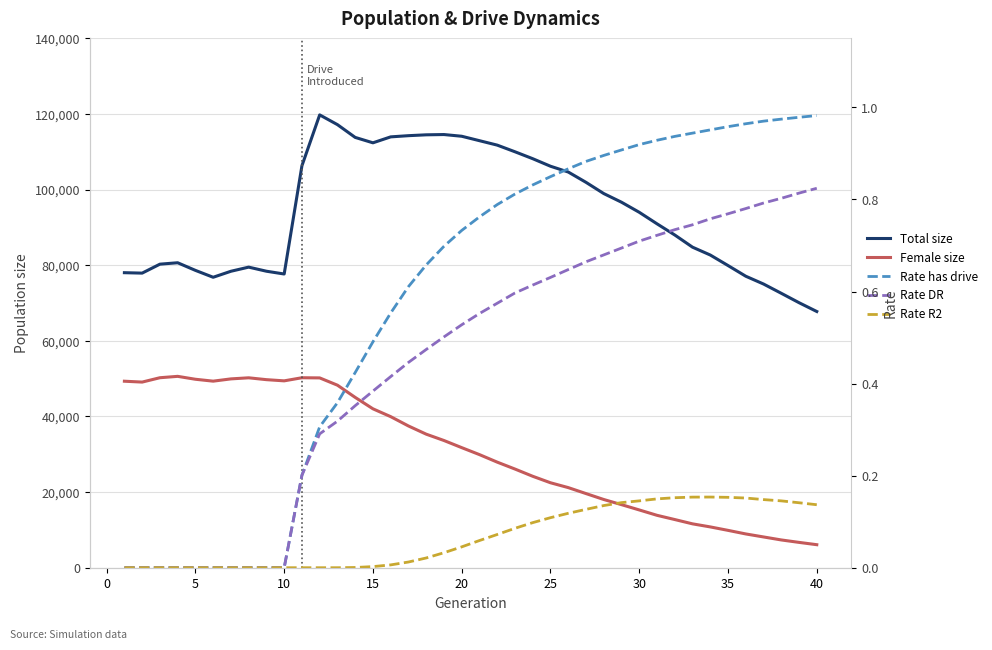

True or false: Total size and Rate R2 cross at least once.

False